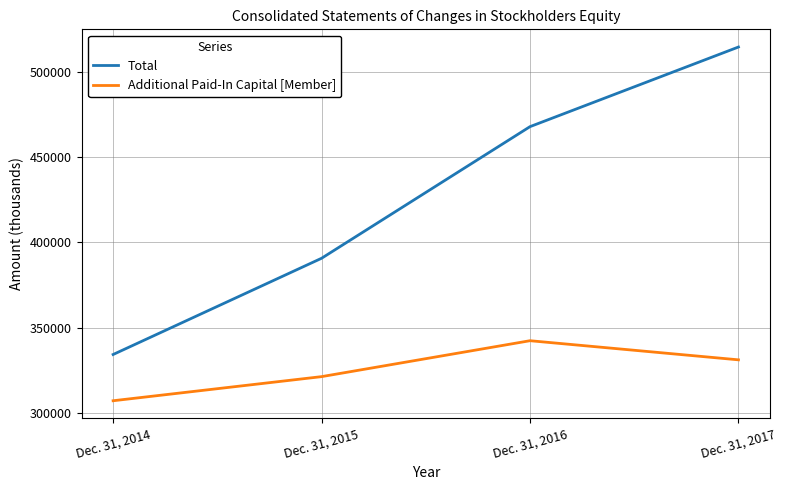

At which category does the chart reach its minimum across all series?

Dec. 31, 2014